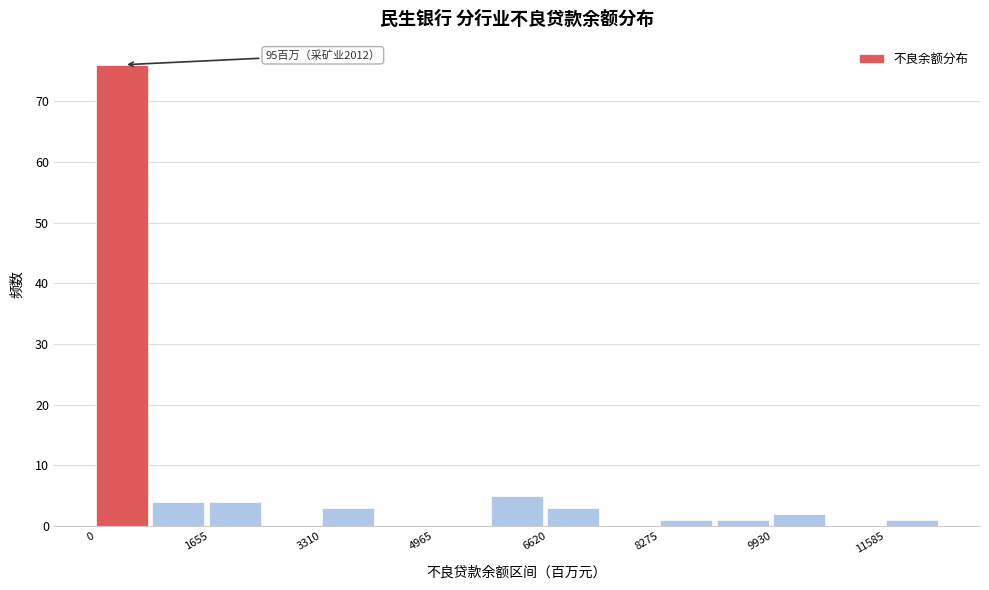

Over which range of the x-axis is the bar tallest?

0 to 800